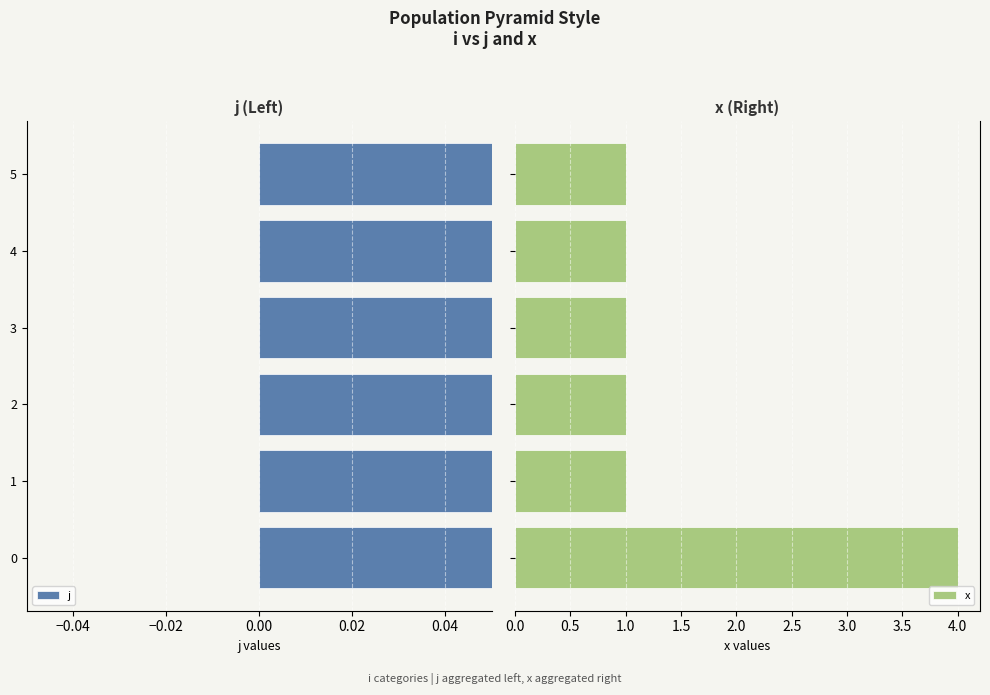

What is the maximum value for x?

4